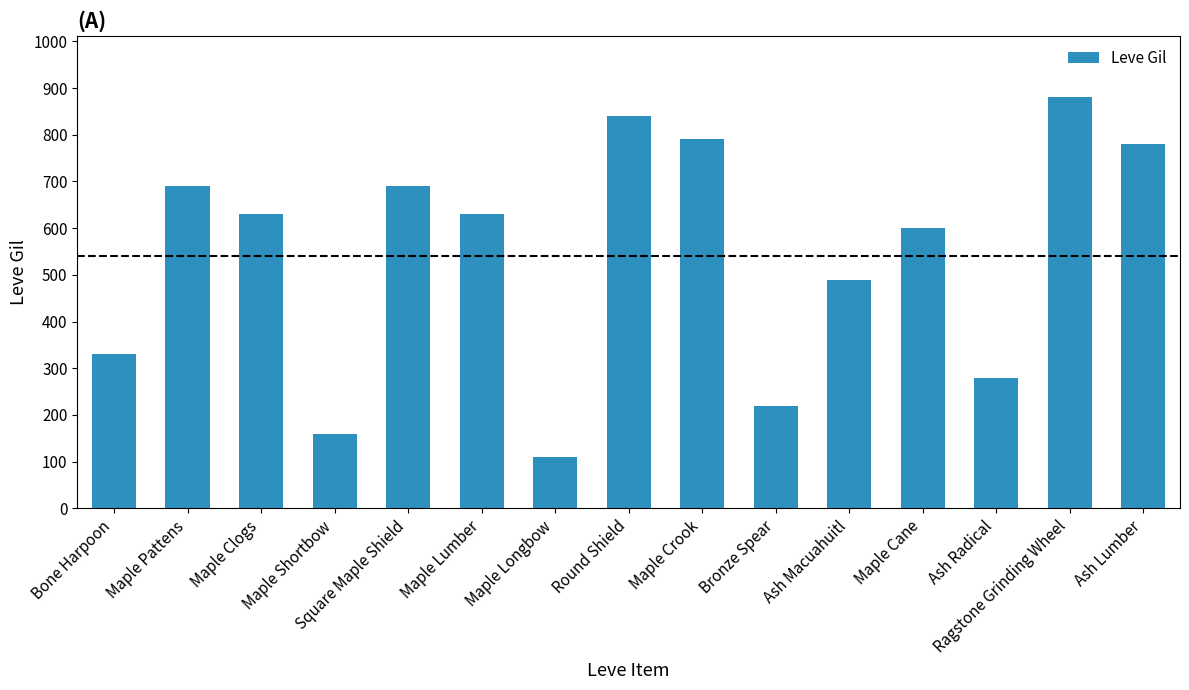

The chart shows a value of 110 at Maple Longbow. True or false?

True